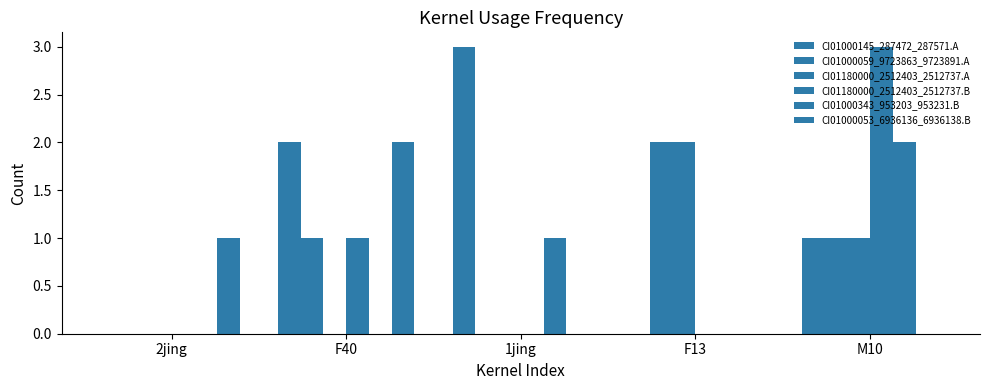

What is the difference between the maximum and minimum values in the CI01180000_2512403_2512737.B series?

3